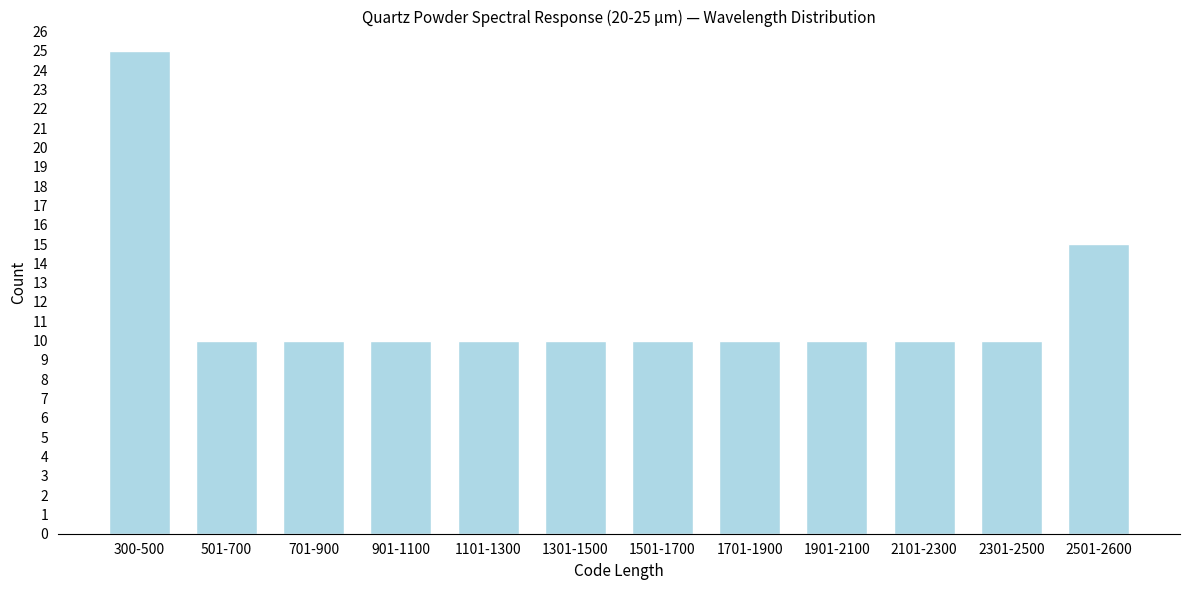

Reading left to right, list all the values displayed in this chart.

300-500=25	501-700=10	701-900=10	901-1100=10	1101-1300=10	1301-1500=10	1501-1700=10	1701-1900=10	1901-2100=10	2101-2300=10	2301-2500=10	2501-2600=15